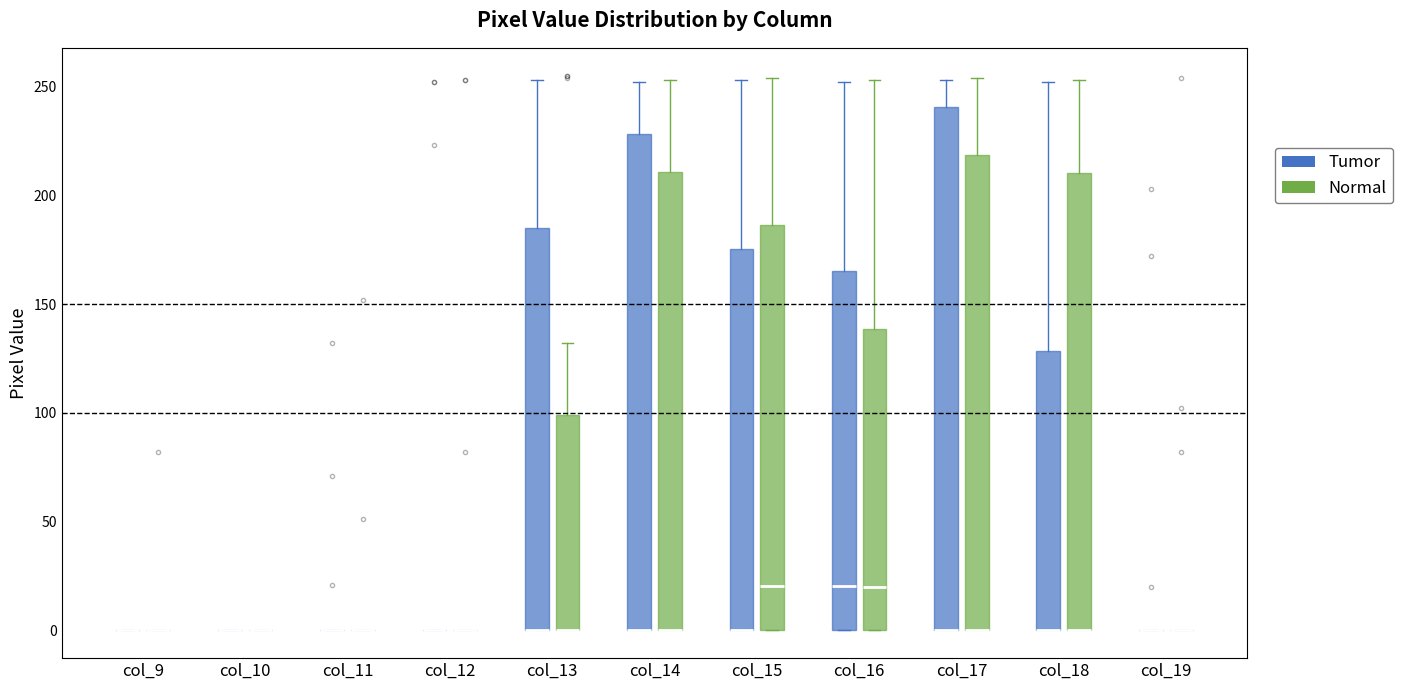

Comparing the boxes themselves (not the whiskers), which one is the tallest?

col_17 (Tumor)